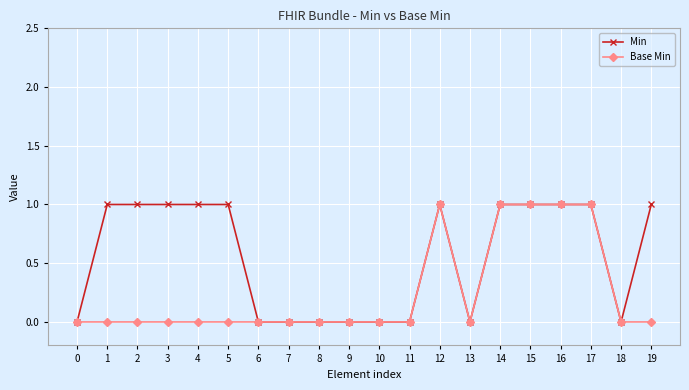

What is the value of the Min point at the 2nd from the left?

1